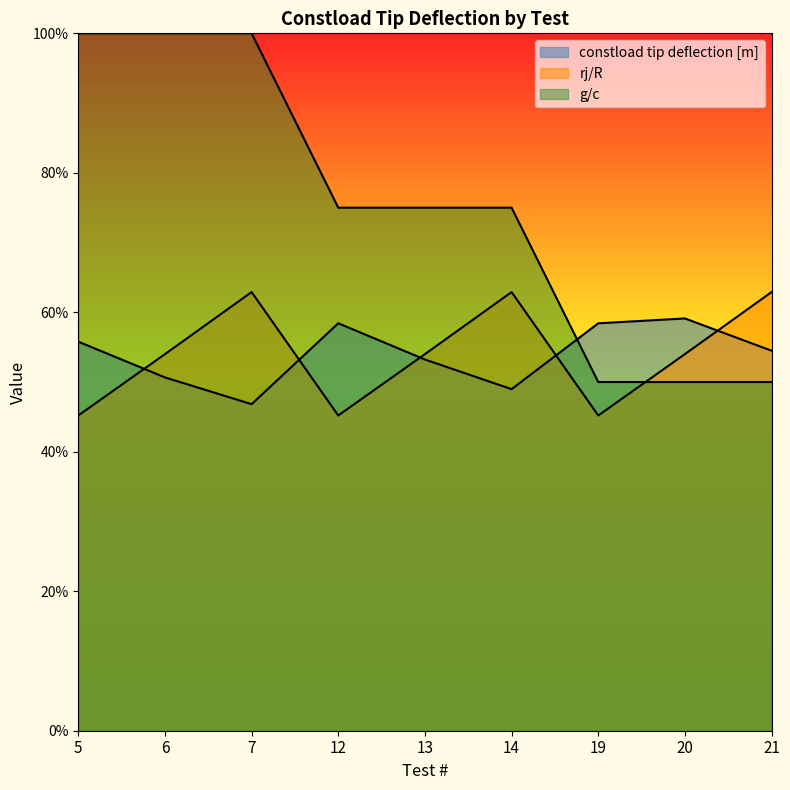

Is it true that rj/R equals 0.6 at 14?

True